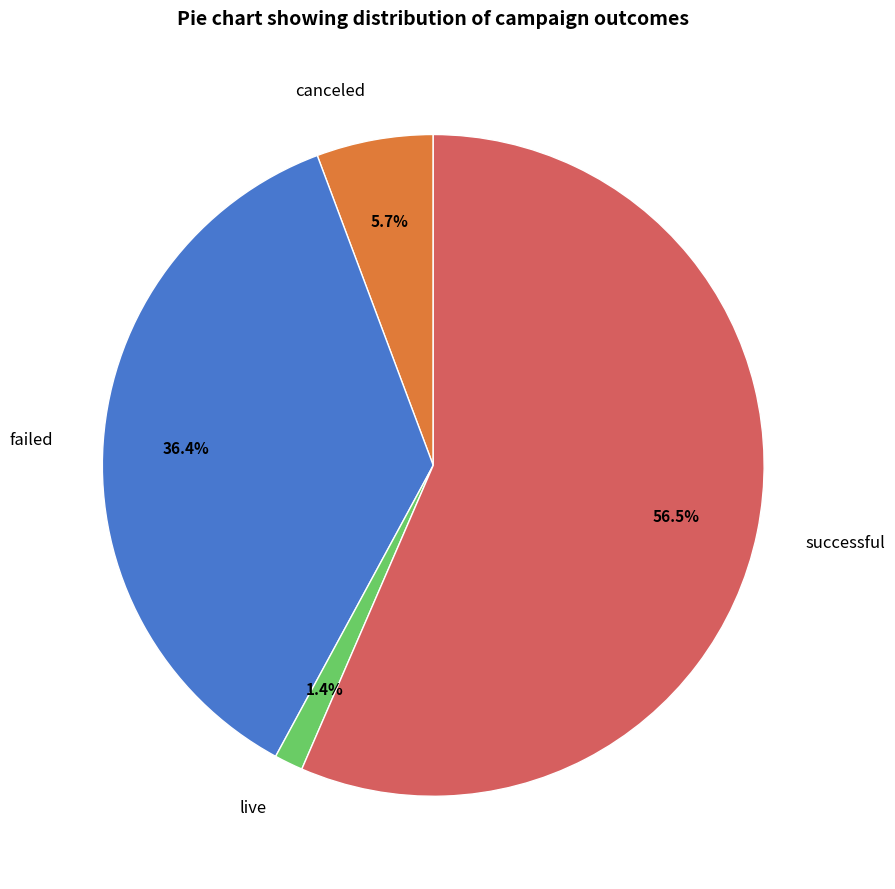

What percentage is the live slice, to the nearest percent?

1%